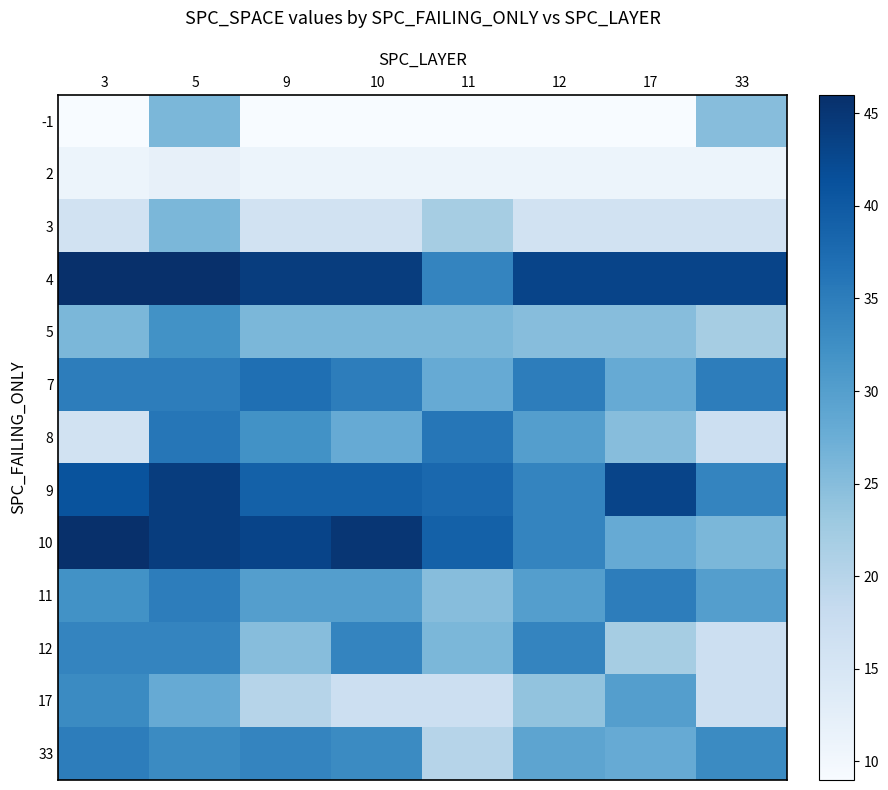

At 3, list the series in order from smallest to largest.

-1, 2, 3, 8, 5, 11, 17, 12, 7, 33, 9, 4, 10